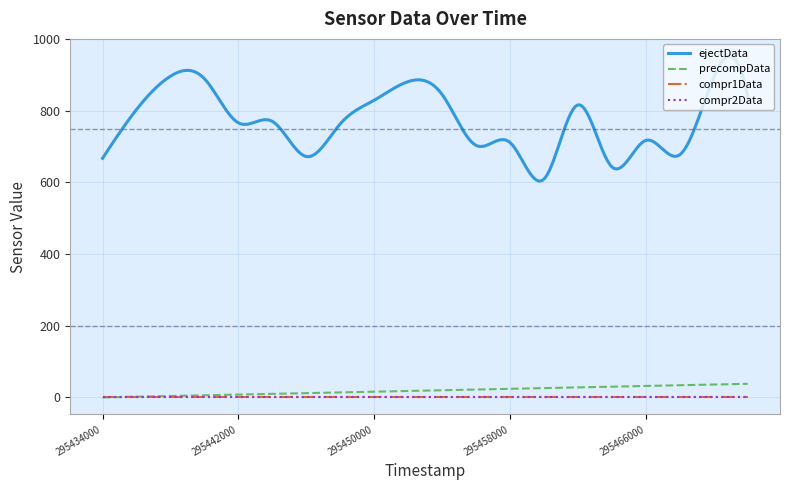

Is the value of ejectData at 295472000 greater than the value of compr1Data at 295460000?

Yes